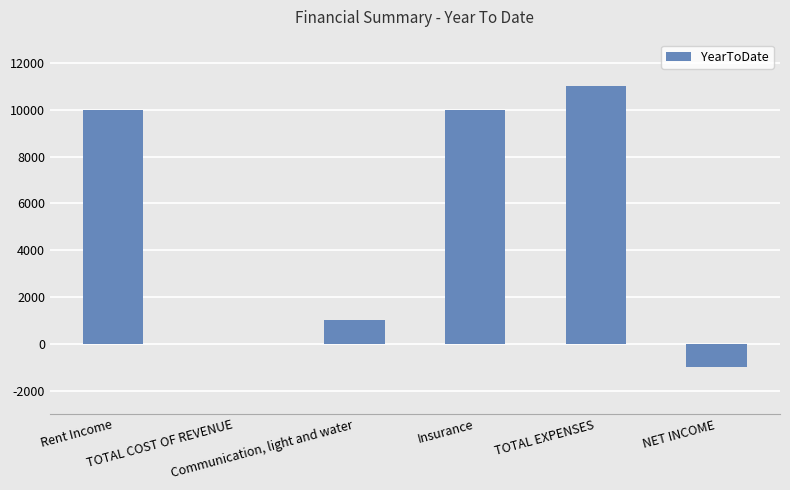

The value at TOTAL EXPENSES is 11000. True or false?

True